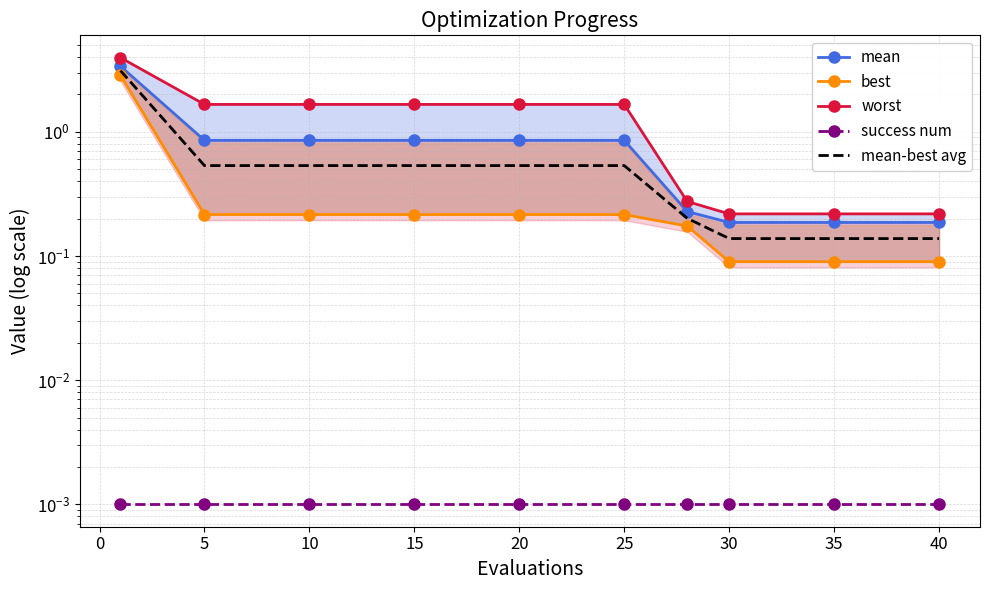

True or false: mean and best cross at least once.

False